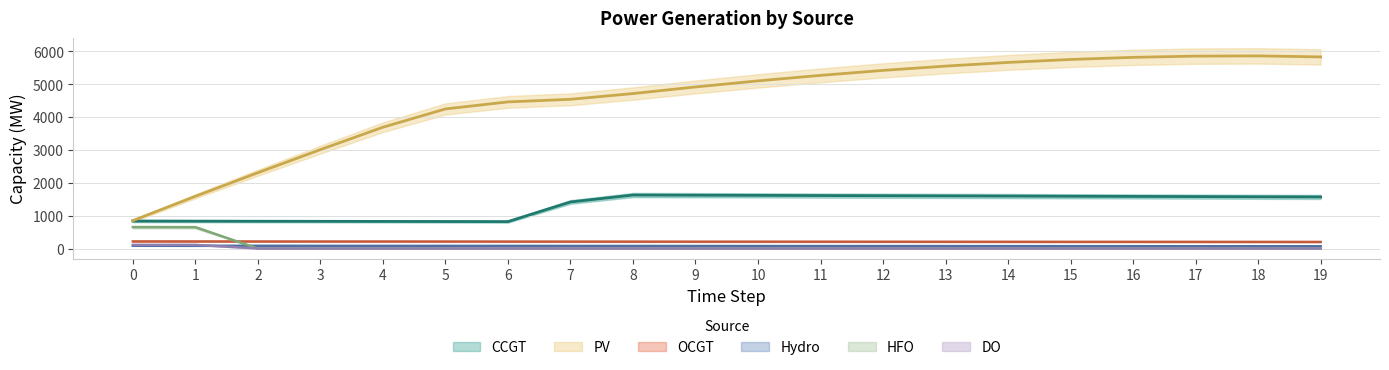

How many lines are shown in the chart?

6